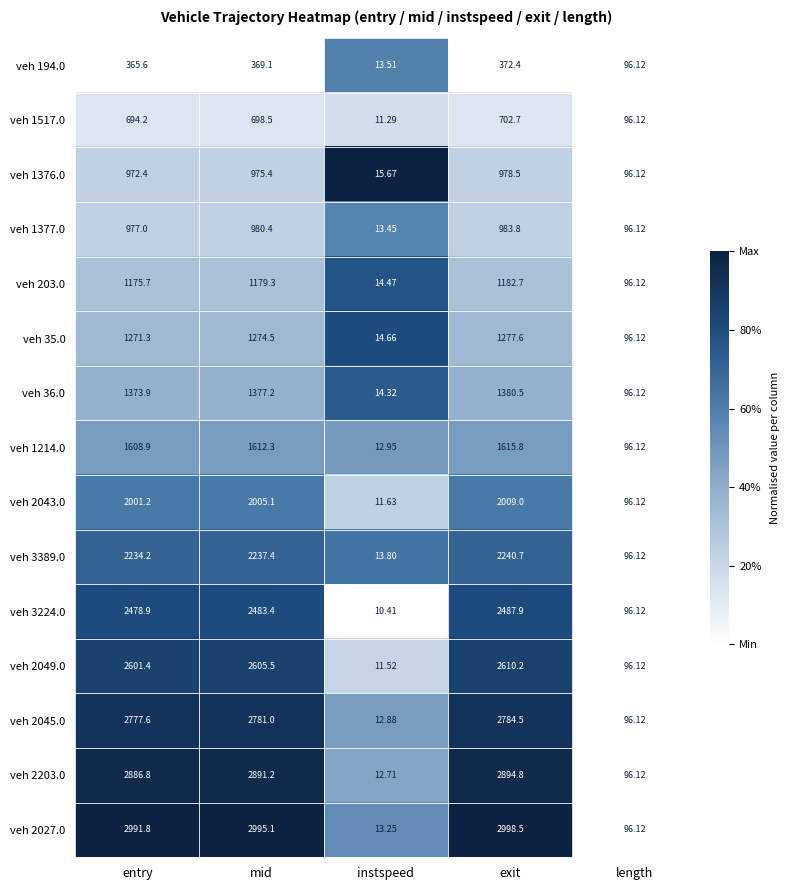

List the labels in order of veh 35.0 value, smallest first.

instspeed, length, entry, mid, exit